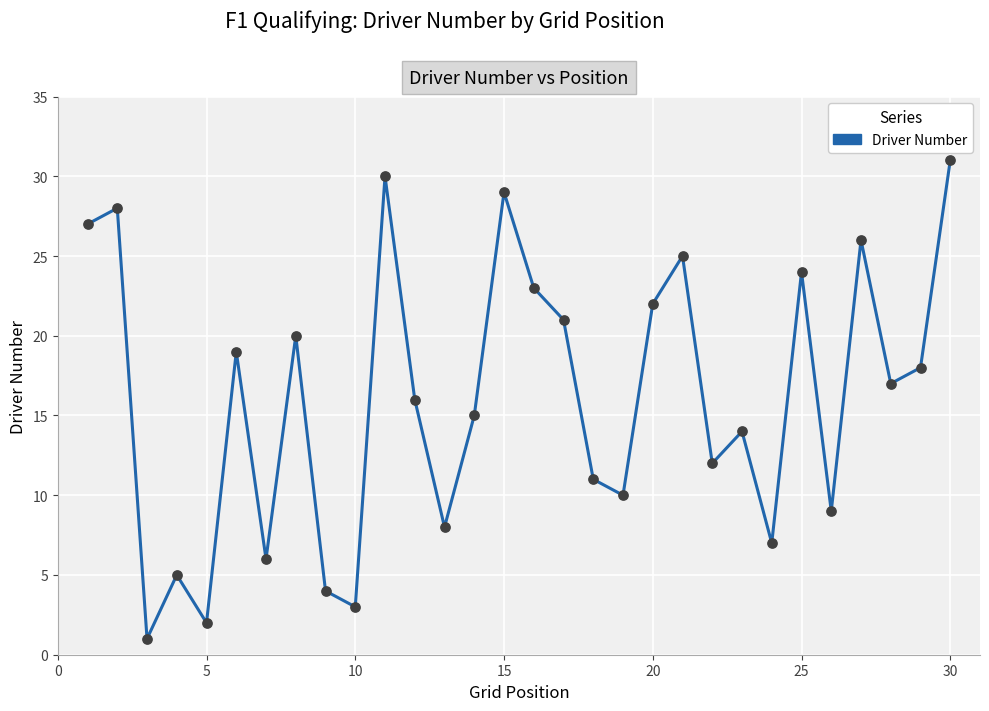

What is the greatest value displayed?

31